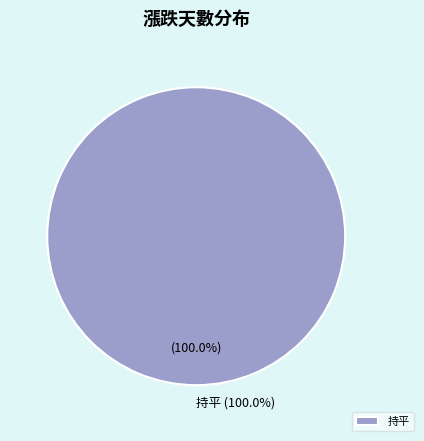

True or false: 持平 accounts for 99% of the total.

False